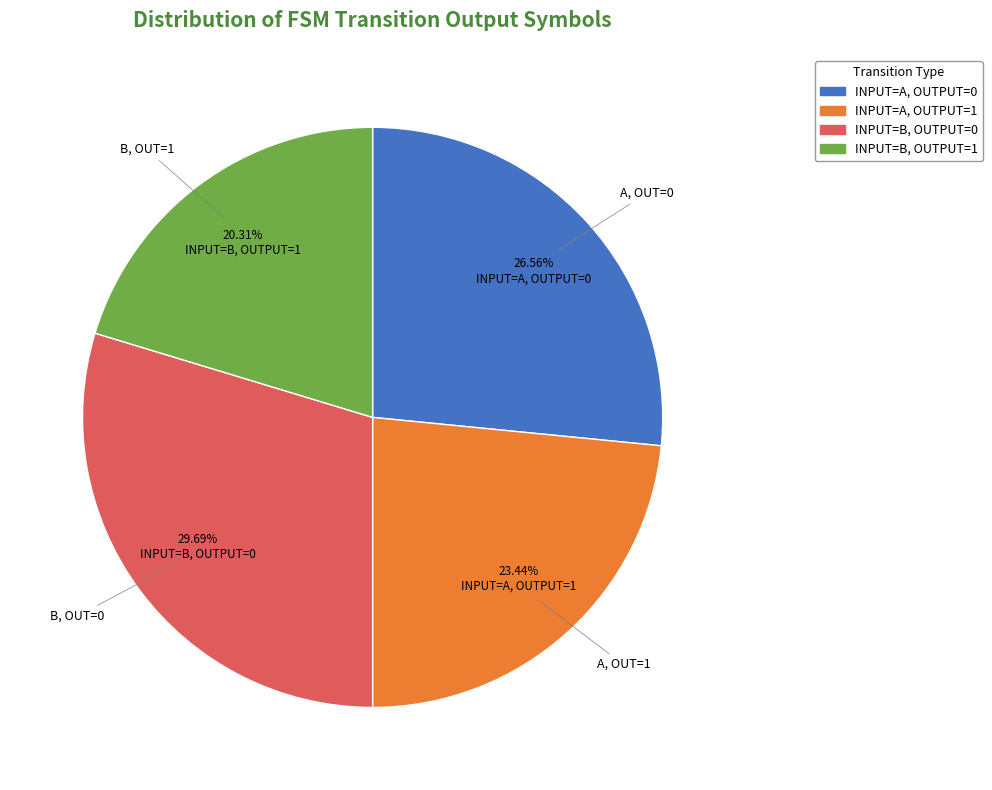

Is there a majority slice in this chart?

No